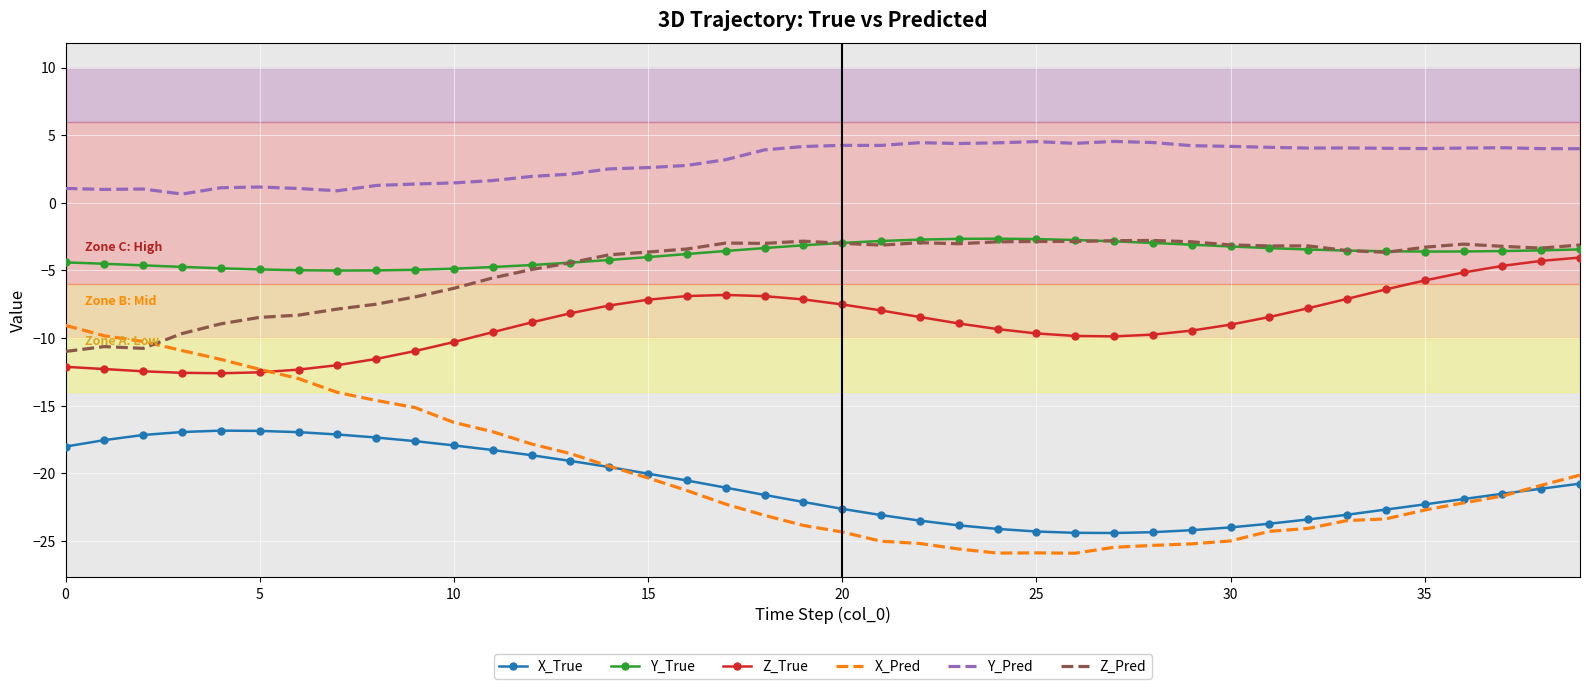

True or false: X_True and Z_Pred cross at least once.

False